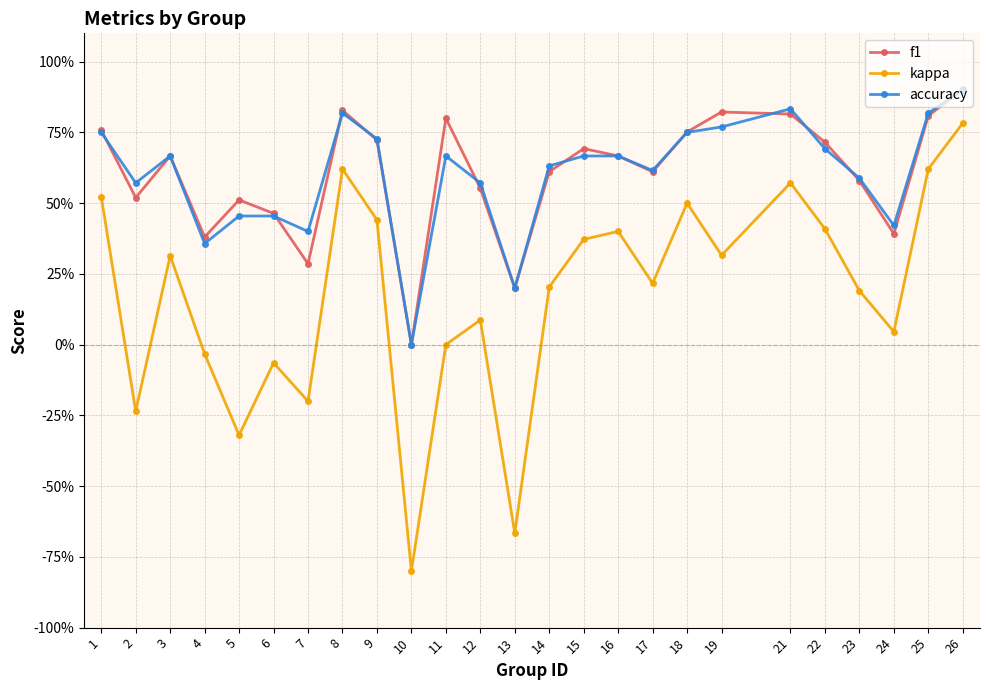

Rank the series at 14 from highest to lowest value.

accuracy, f1, kappa